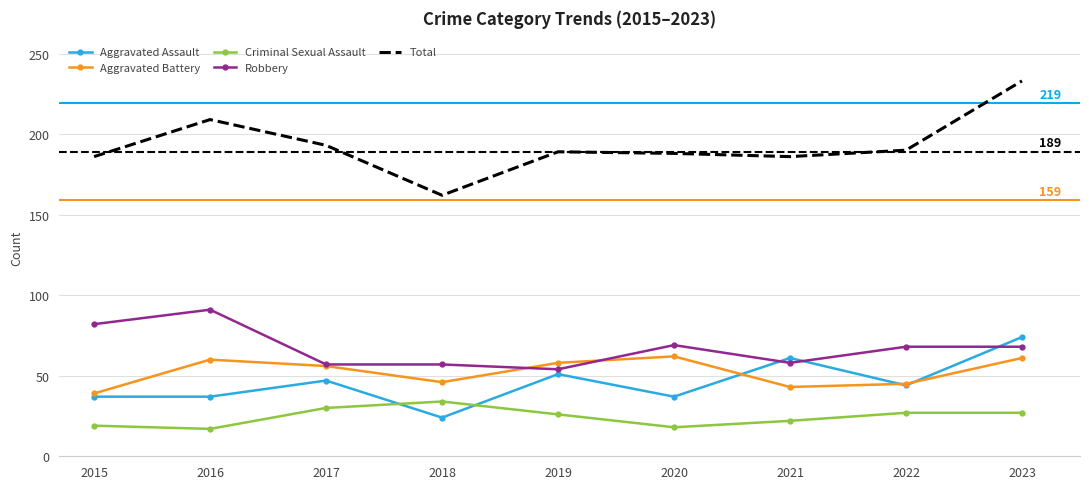

Between 2018 and 2022, which series saw the biggest shift?

Total